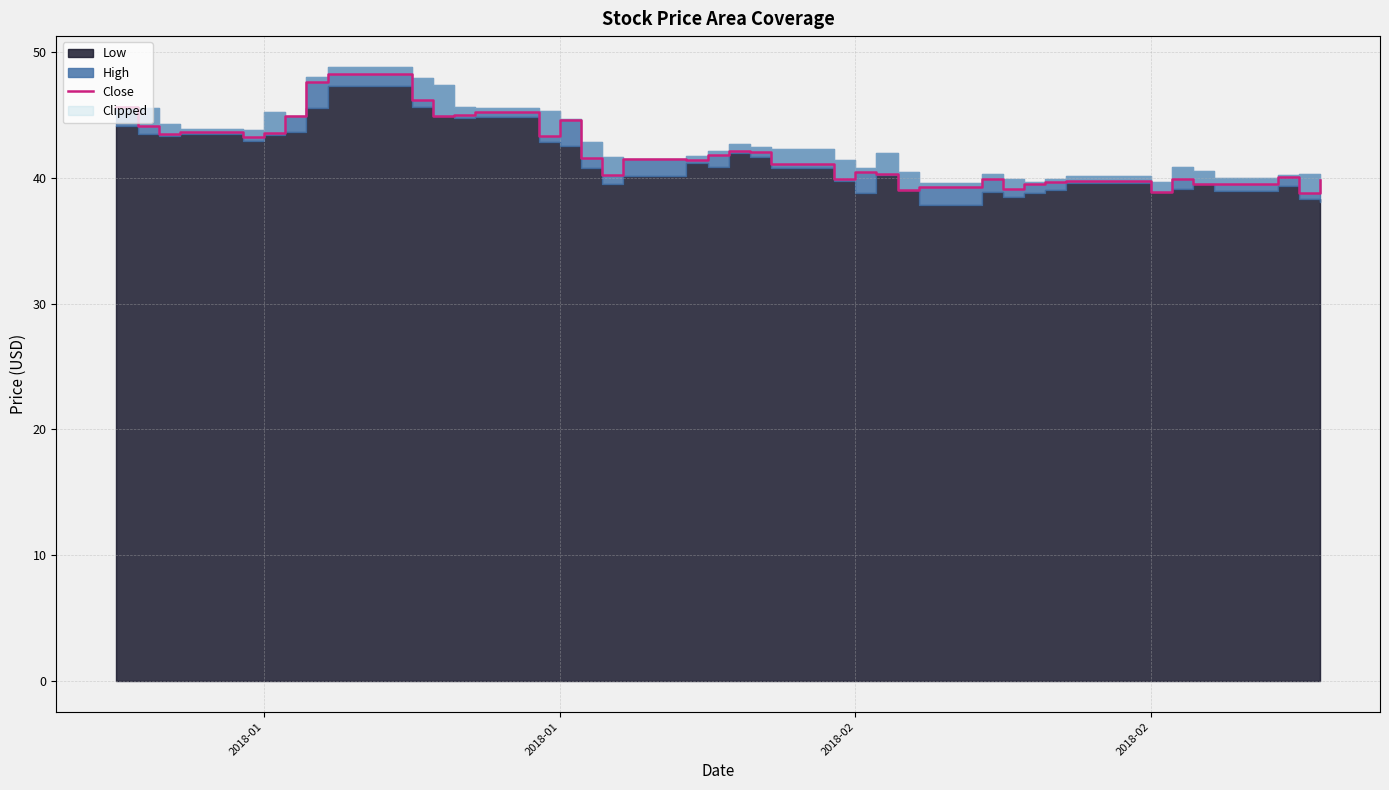

What is the label of the 4th point from the left?

2018-02